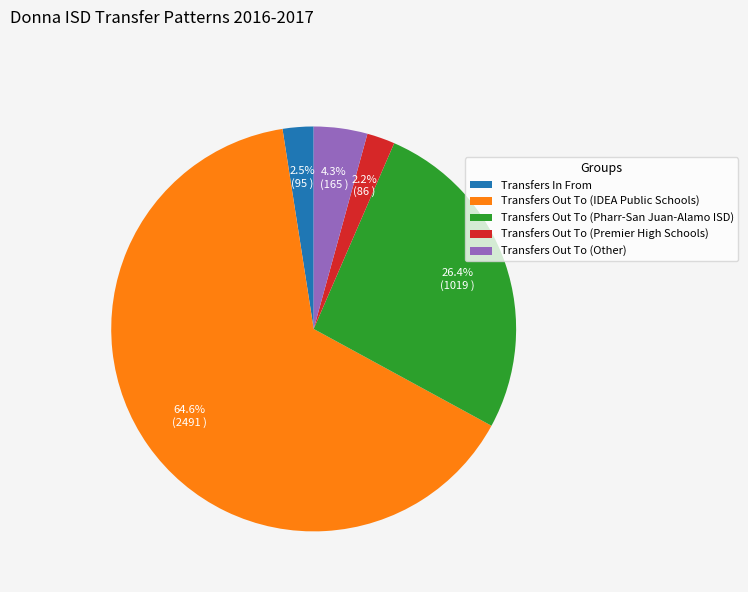

Between Transfers Out To (Other) and Transfers Out To (Premier High Schools), which is larger?

Transfers Out To (Other)